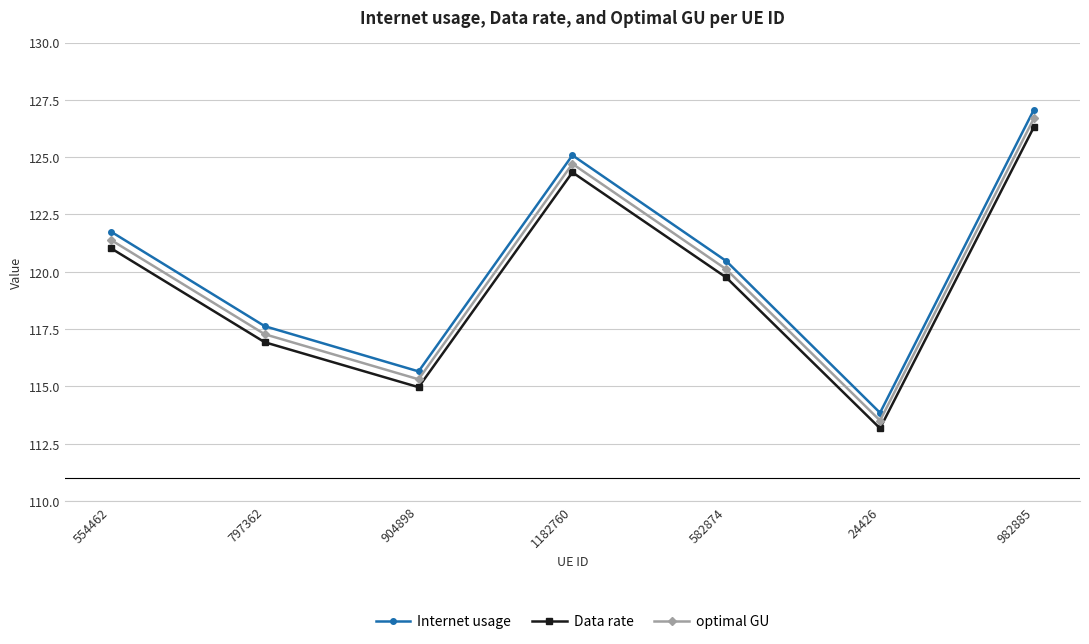

At which label is Internet usage closest to 120?

582874